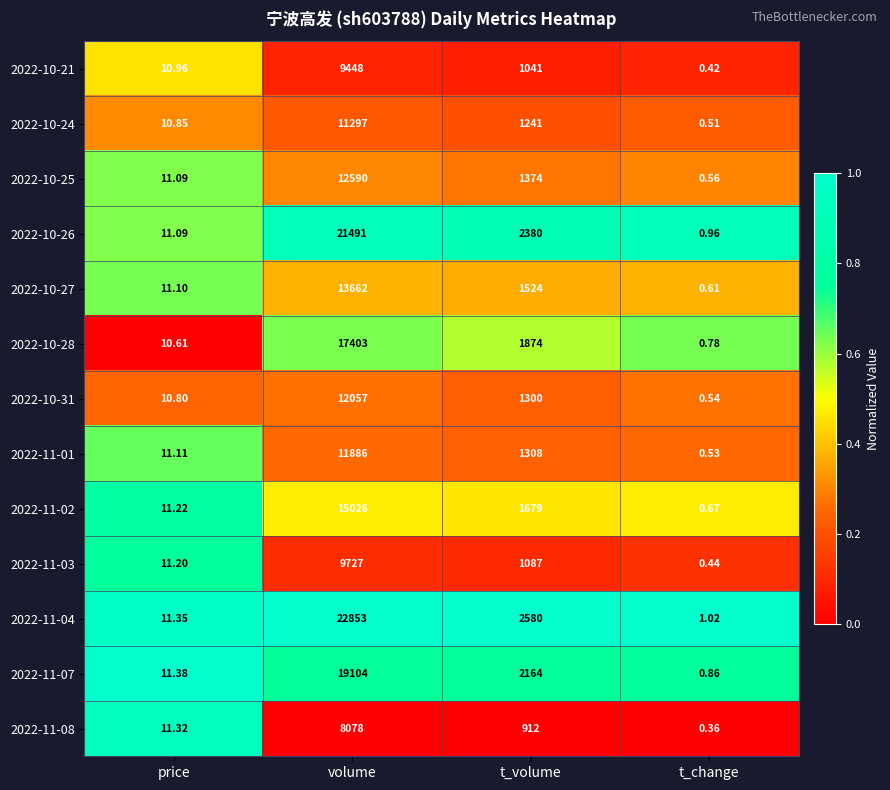

At which category does the chart reach its minimum across all series?

t_change